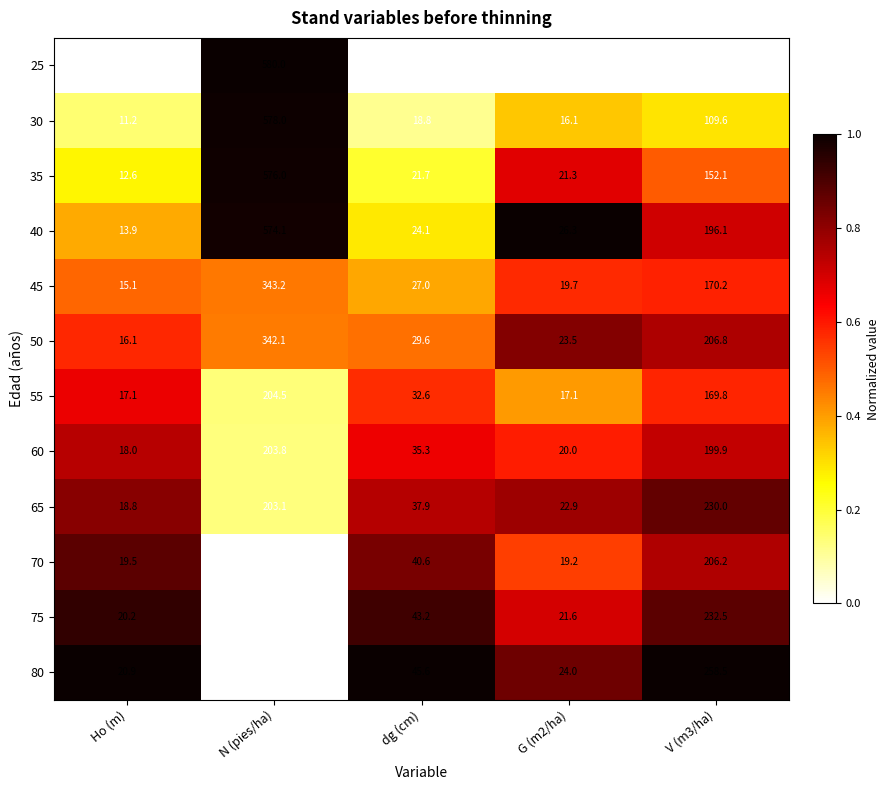

Rank the series at G (m2/ha) from highest to lowest value.

40, 80, 50, 65, 75, 35, 60, 45, 70, 55, 30, 25